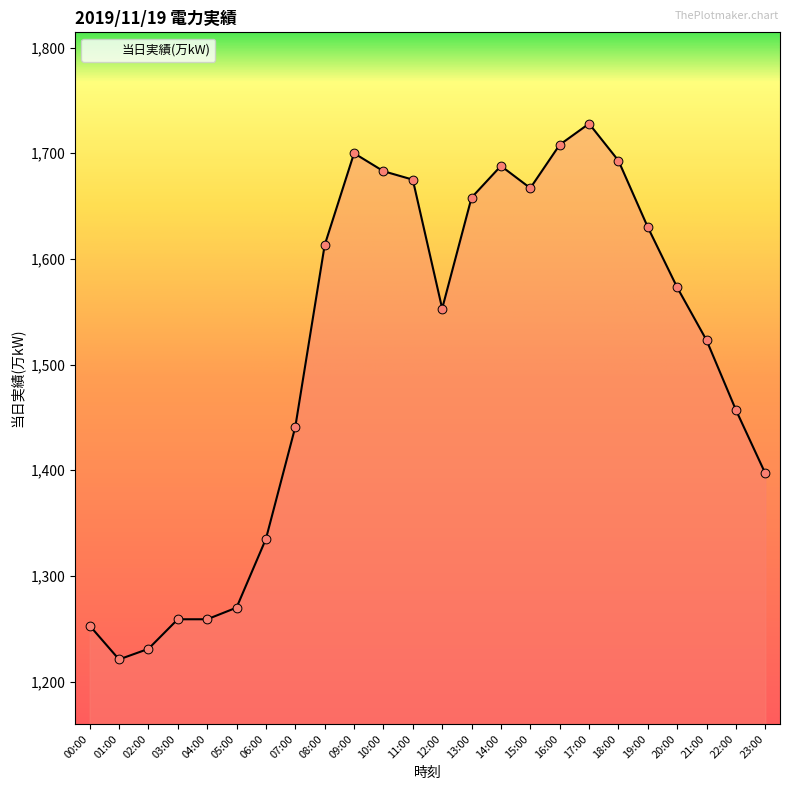

Between 14:00 and 07:00, which is larger?

14:00